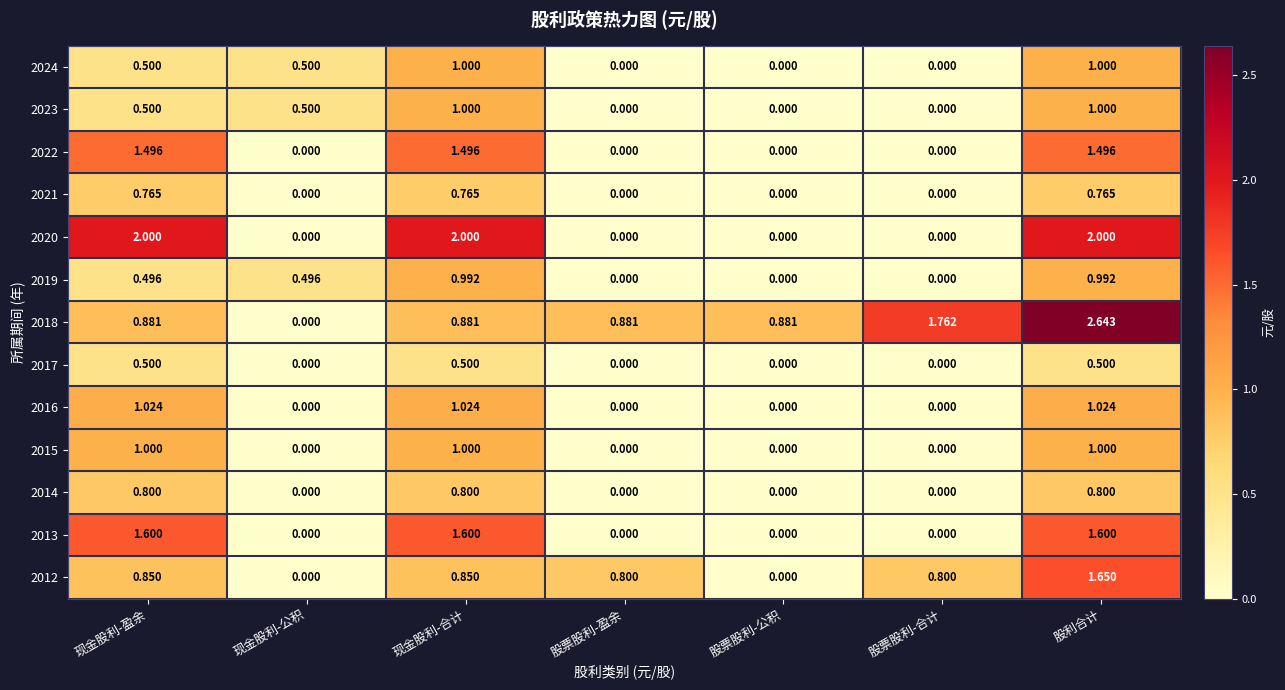

At which category is the sum across all series the highest?

股利合计